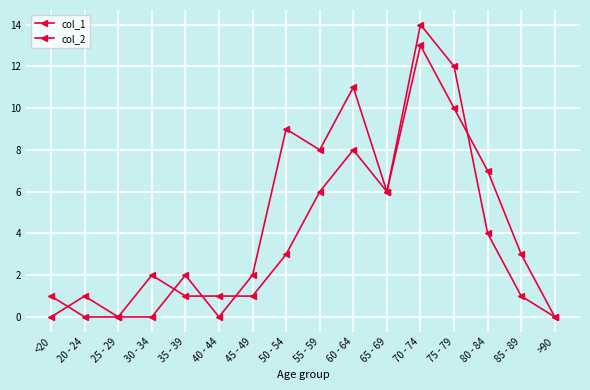

How many lines are shown in the chart?

2